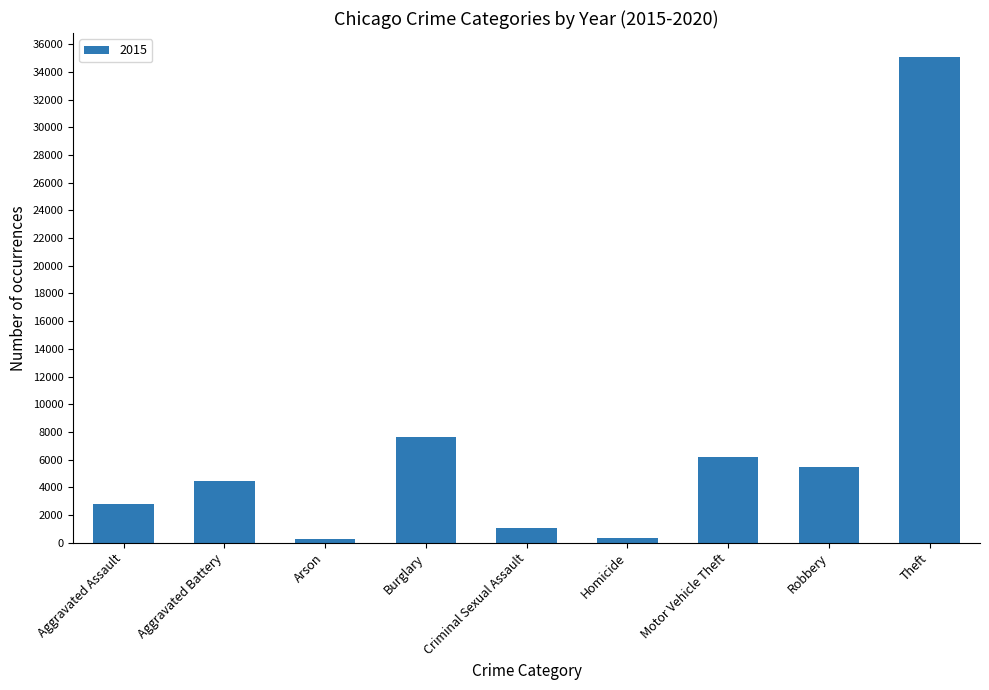

What position from the right is Arson?

7